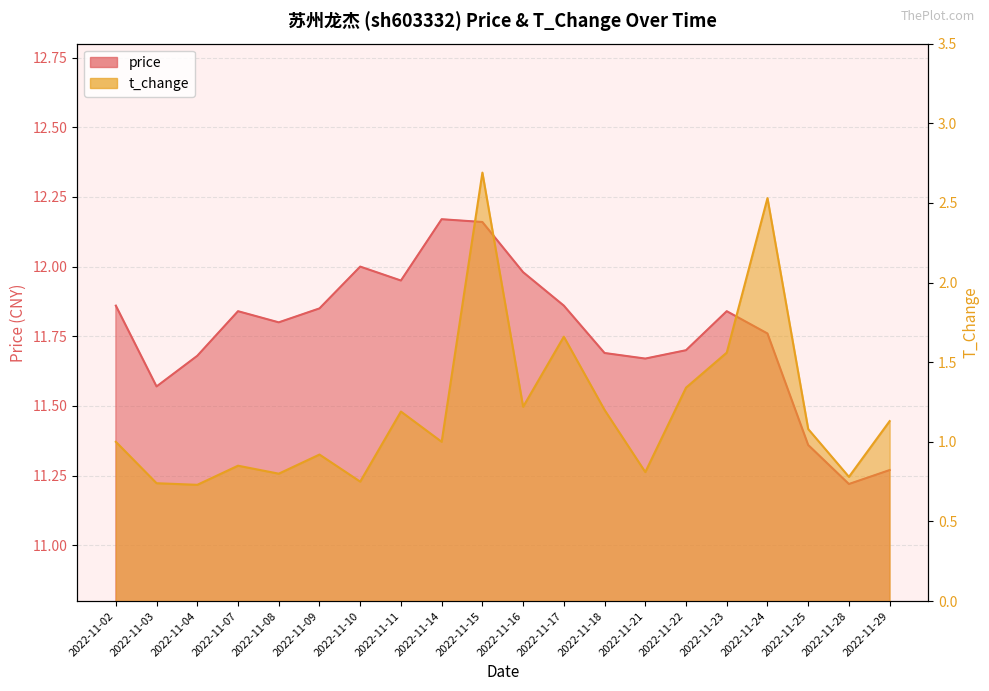

Which series changed the most between 2022-11-25 and 2022-11-28?

t_change